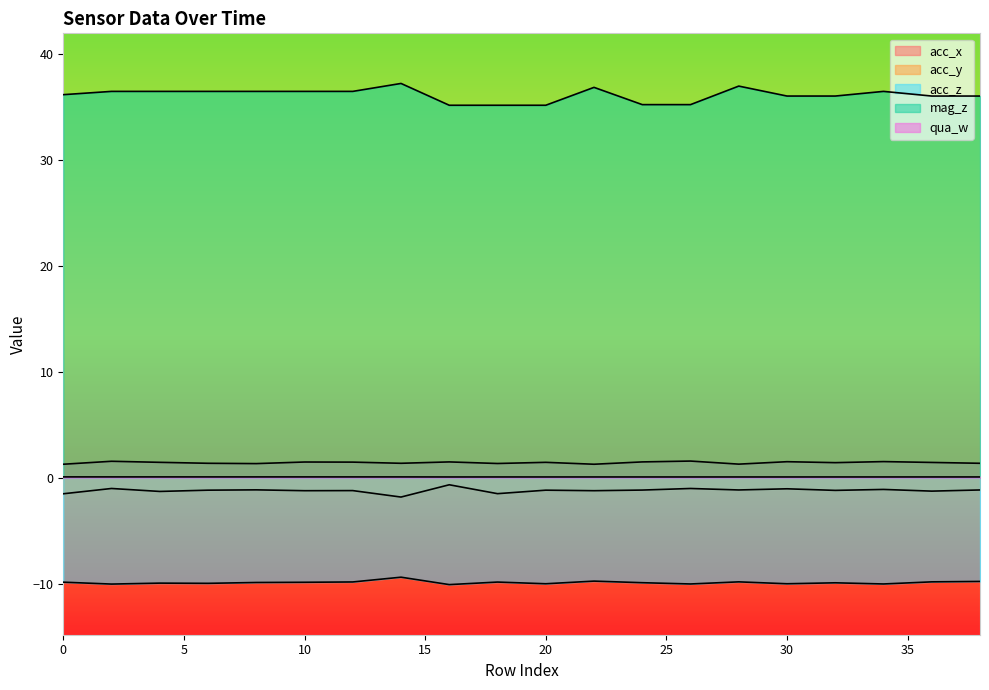

Which category has the lowest value in the acc_y series?

14